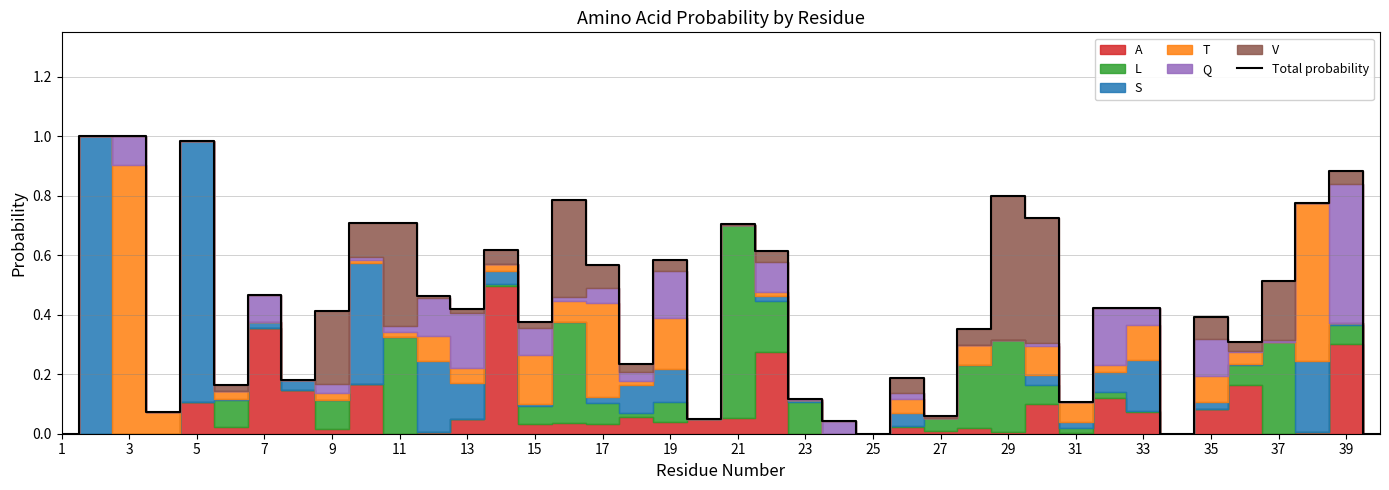

How many values are above zero?

36